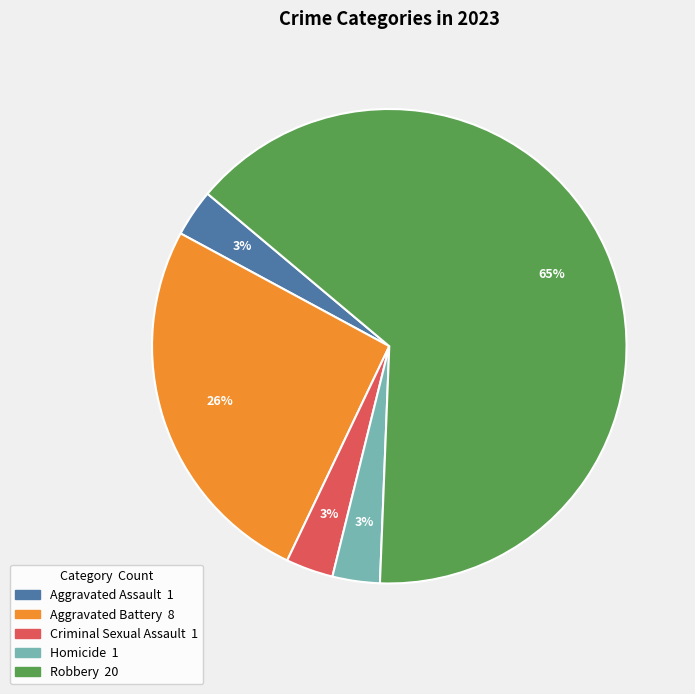

To the nearest percent, what portion does Robbery represent?

65%